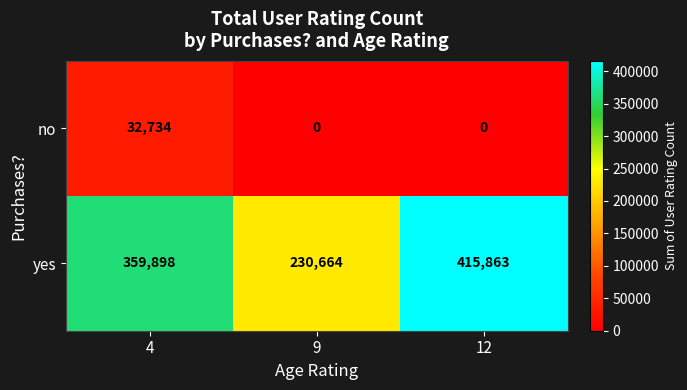

Rank the series by their maximum value, from highest to lowest.

yes, no